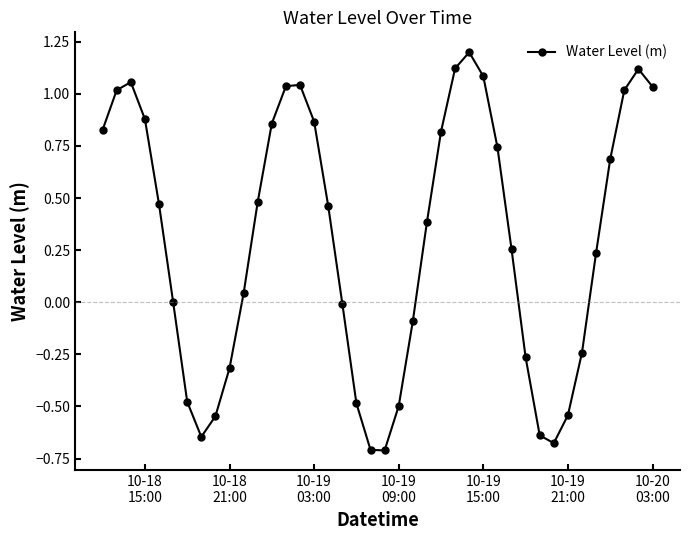

What is the maximum value shown in the chart?

1.2